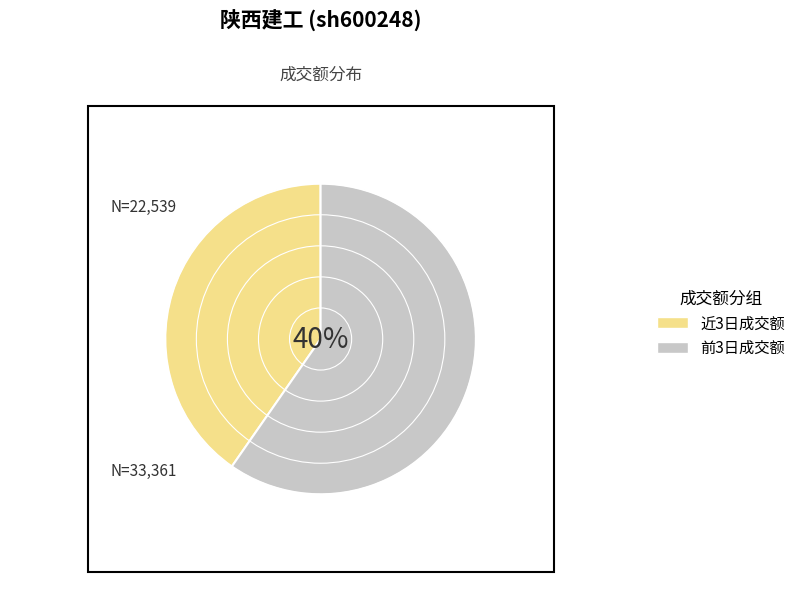

Is it true that 2022-11-16 is 3% of the pie?

False